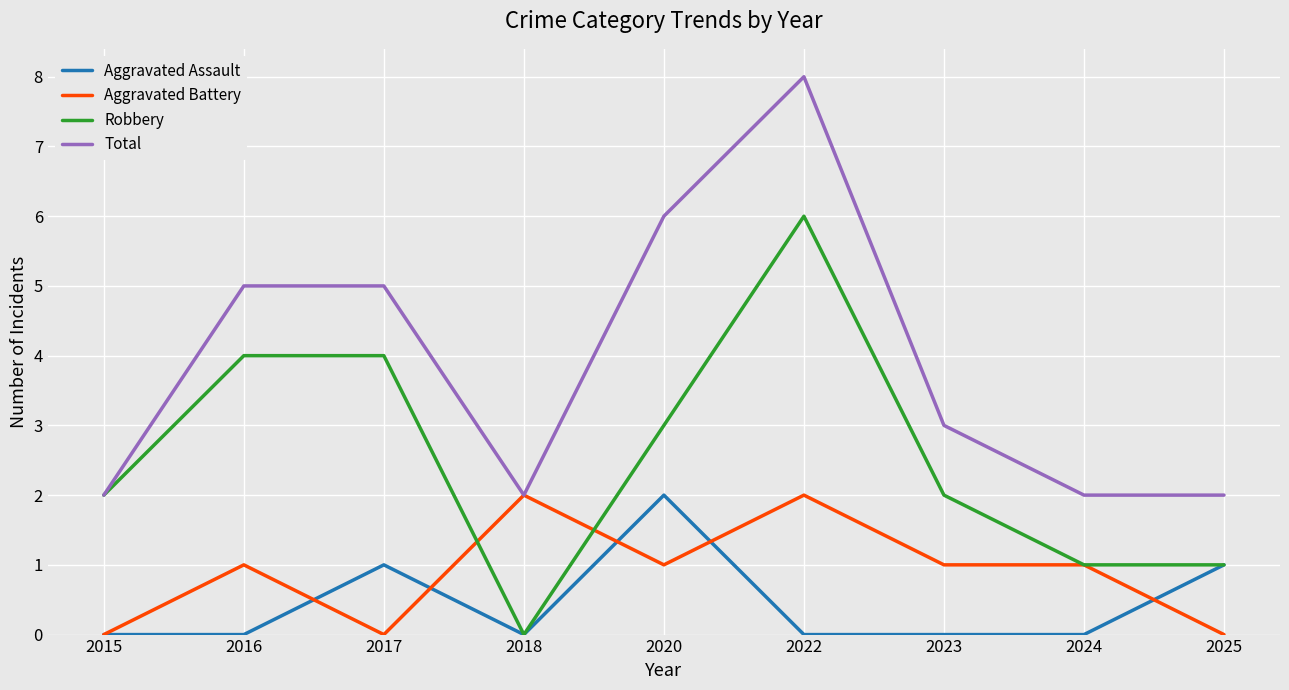

Reading right to left, transcribe all the data shown in this chart.

Aggravated Assault: 2025=1	2024=0	2023=0	2022=0	2020=2	2018=0	2017=1	2016=0	2015=0
Aggravated Battery: 2025=0	2024=1	2023=1	2022=2	2020=1	2018=2	2017=0	2016=1	2015=0
Robbery: 2025=1	2024=1	2023=2	2022=6	2020=3	2018=0	2017=4	2016=4	2015=2
Total: 2025=2	2024=2	2023=3	2022=8	2020=6	2018=2	2017=5	2016=5	2015=2